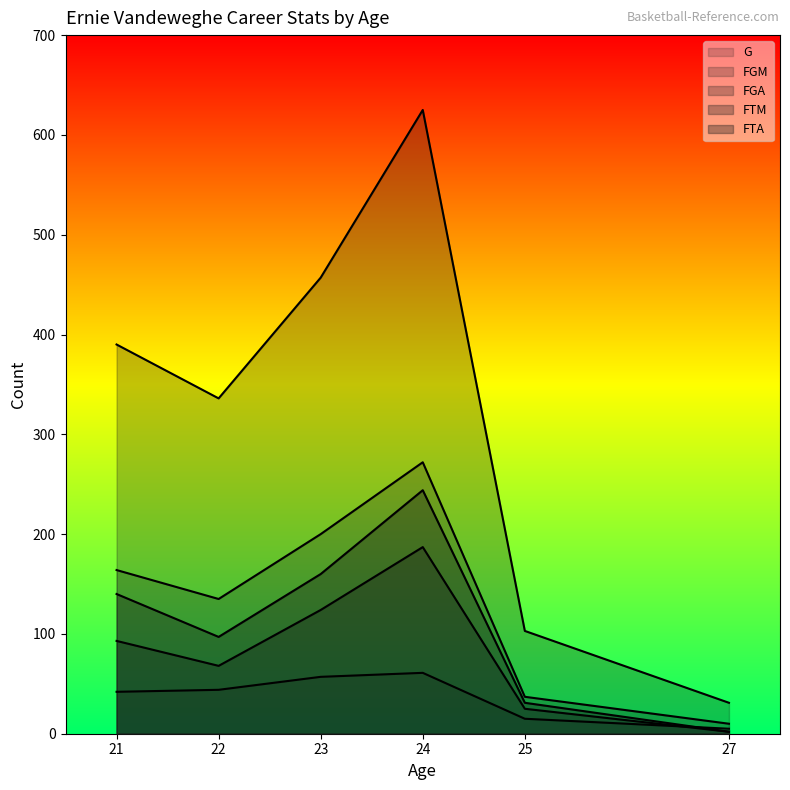

What is the value of the FGM point at the 3rd from the left?

200